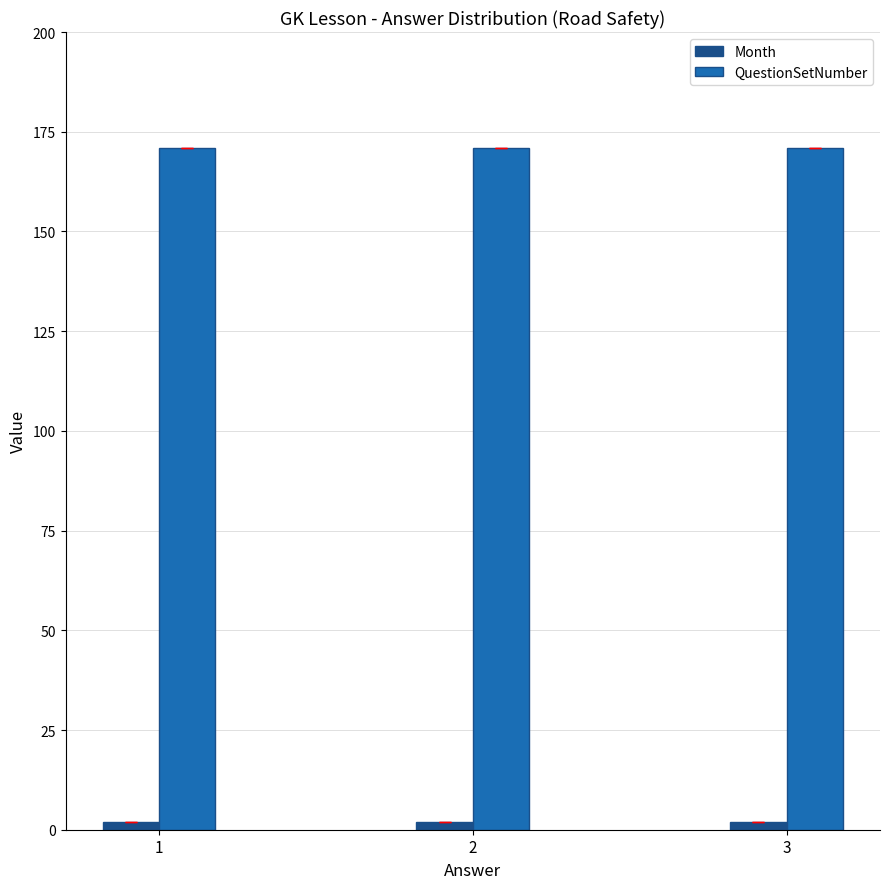

How many bars are there in each group?

2